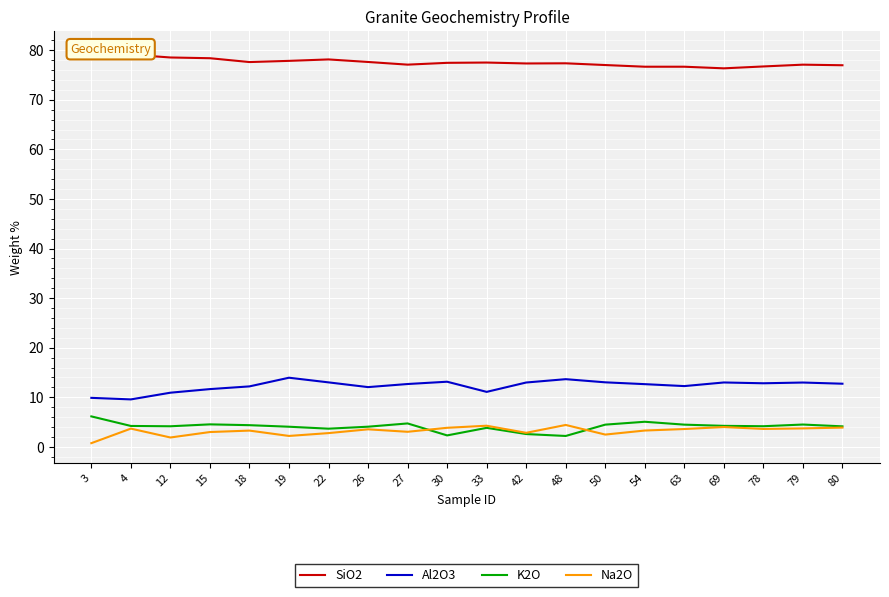

What is the value of the Al2O3 point at the 18th from the left?

12.8